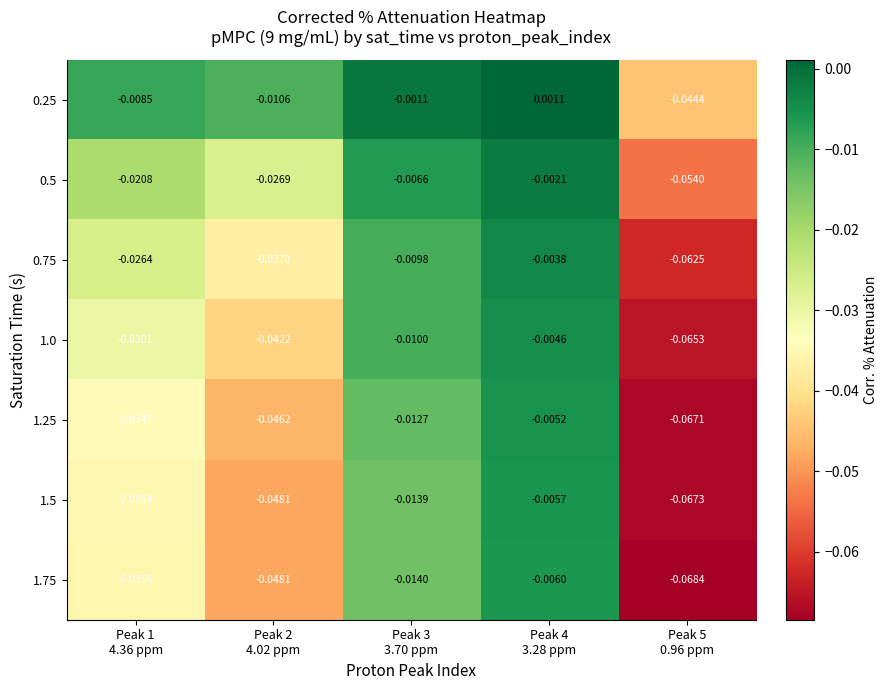

At how many categories does at least one series exceed 0?

1